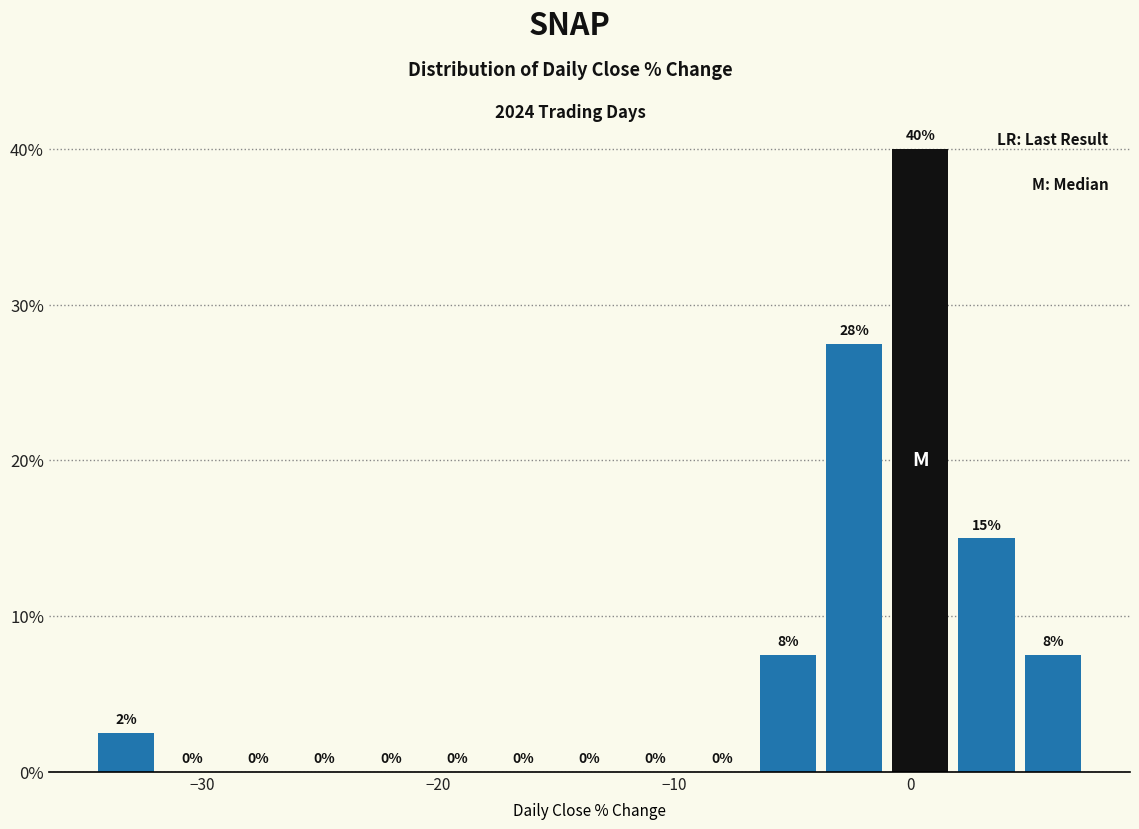

Read against the x-axis, roughly where is the centre of the tallest bar?

0